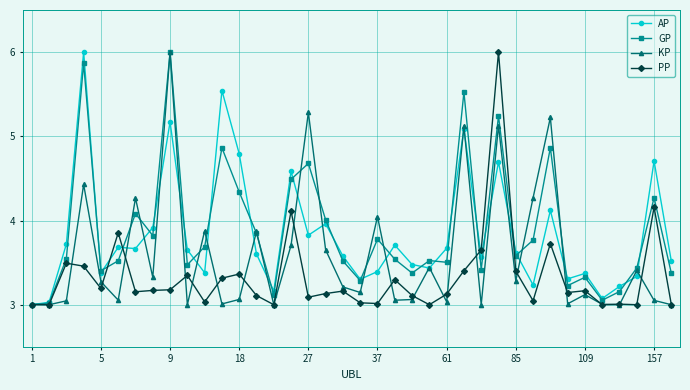

What is the maximum value for GP?

6.0